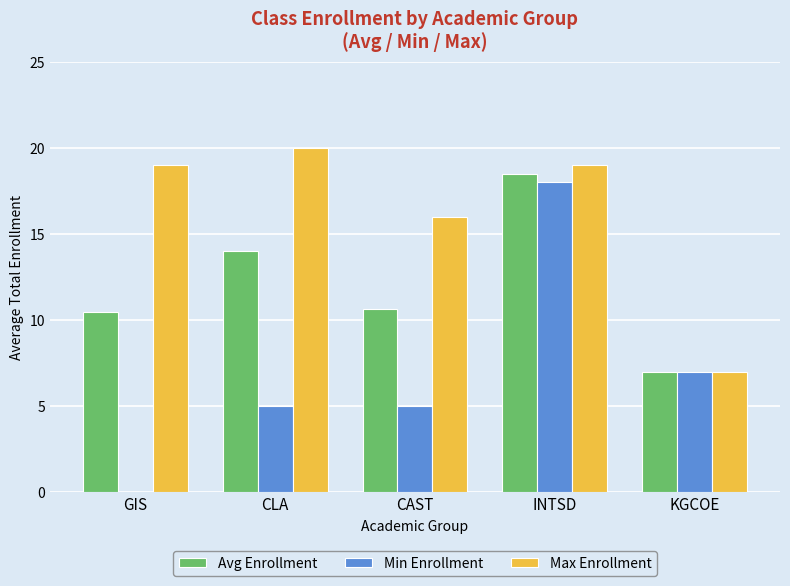

At which category is the sum across all series the highest?

INTSD